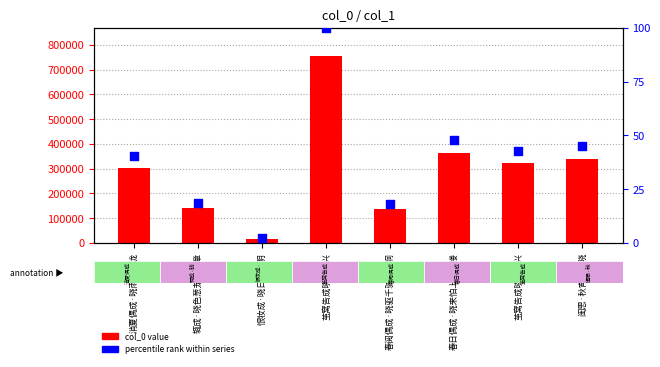

Which series reaches the maximum Y coordinate?

col_0